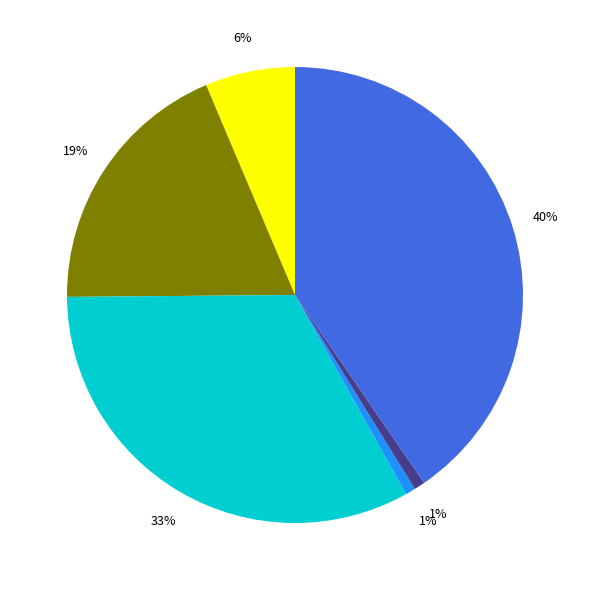

How many segments does this pie chart have?

6